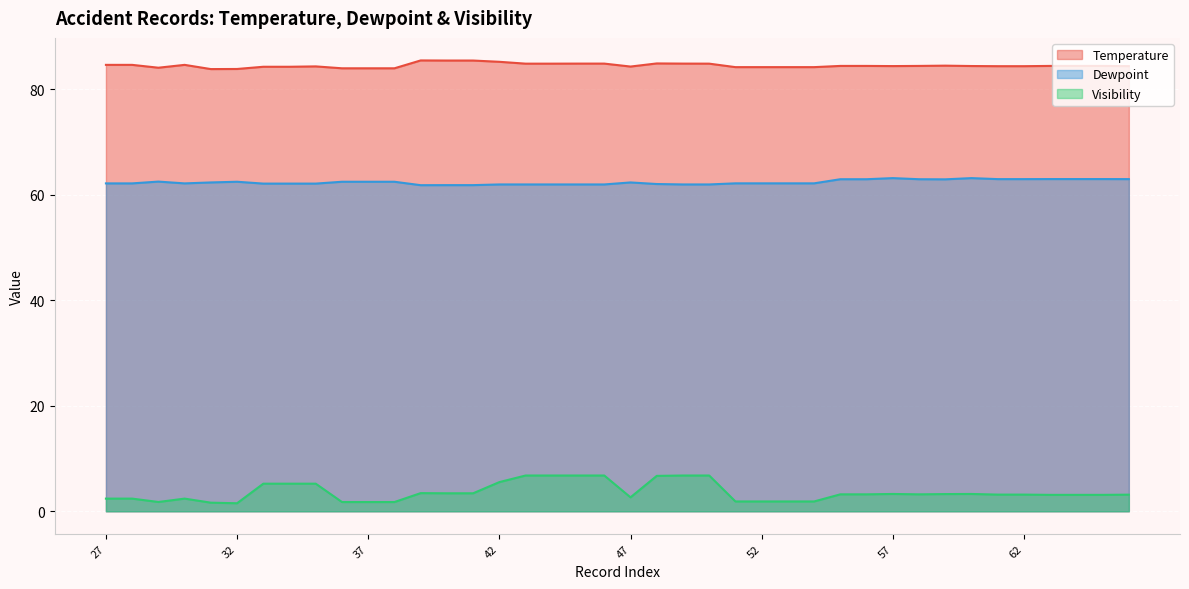

True or false: Visibility has a value of 1.8 at 36.

True